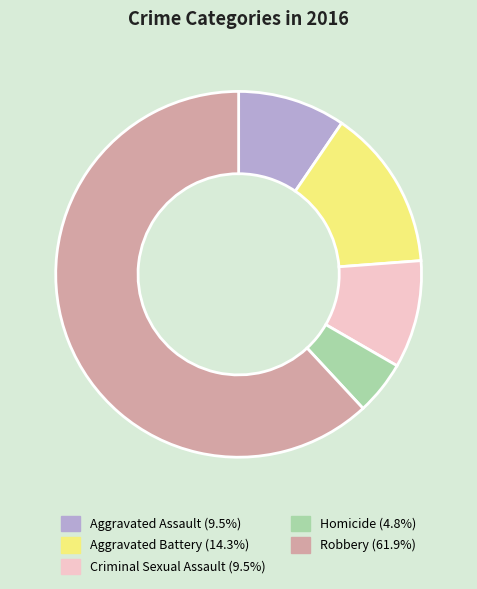

Between Aggravated Battery and Robbery, which is larger?

Robbery